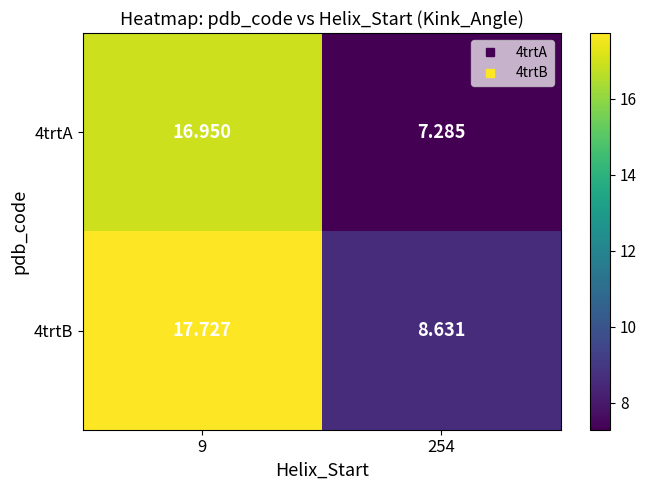

Count the number of data series in this chart.

2